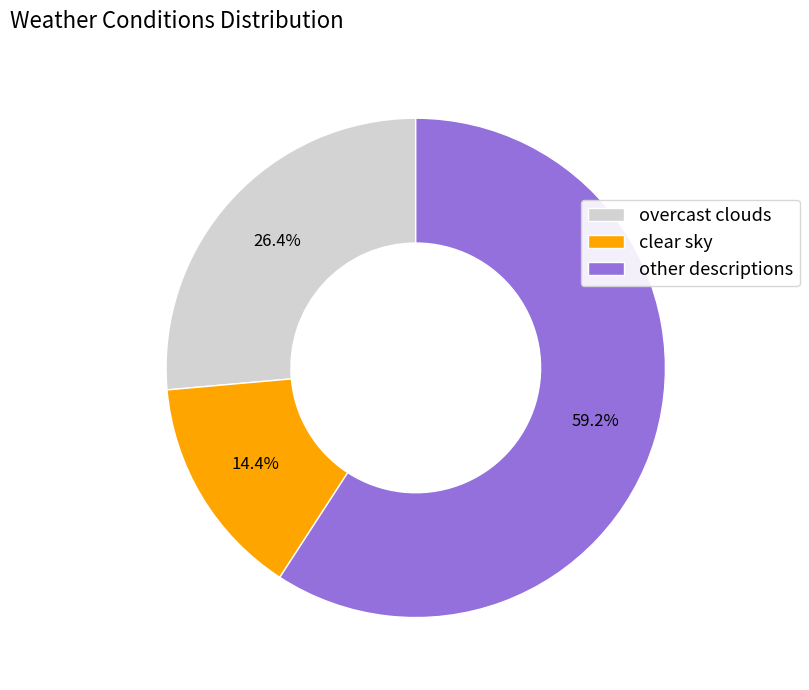

Rank the categories by value from highest to lowest.

other descriptions, overcast clouds, clear sky